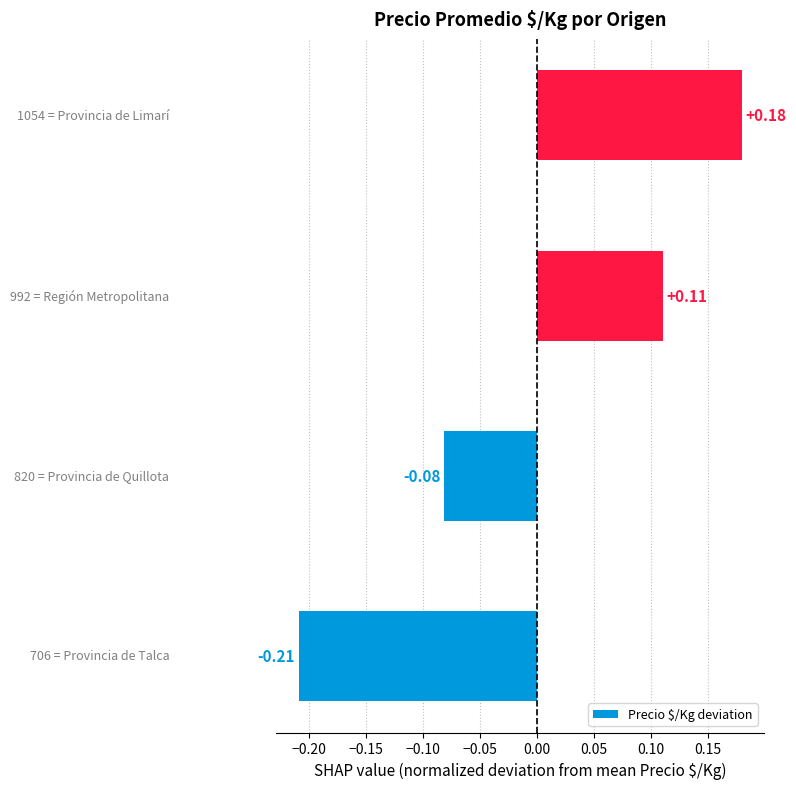

What is the difference between the maximum and second lowest values?

0.3